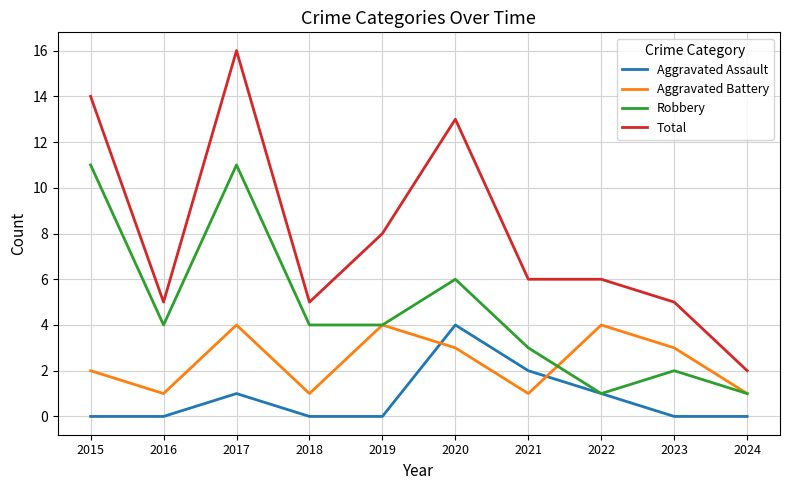

What is the difference between the maximum and minimum values in the Aggravated Battery series?

3